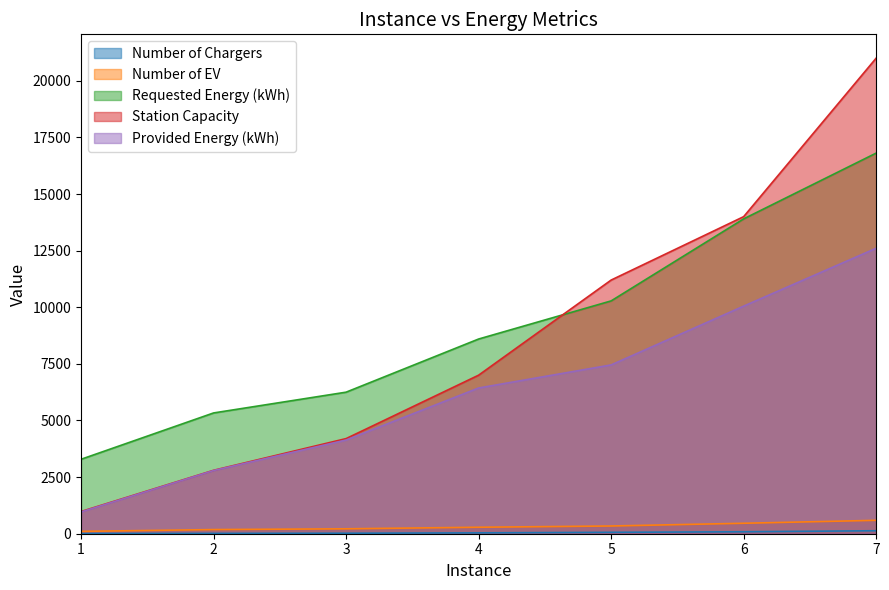

How many data points does each series have?

7